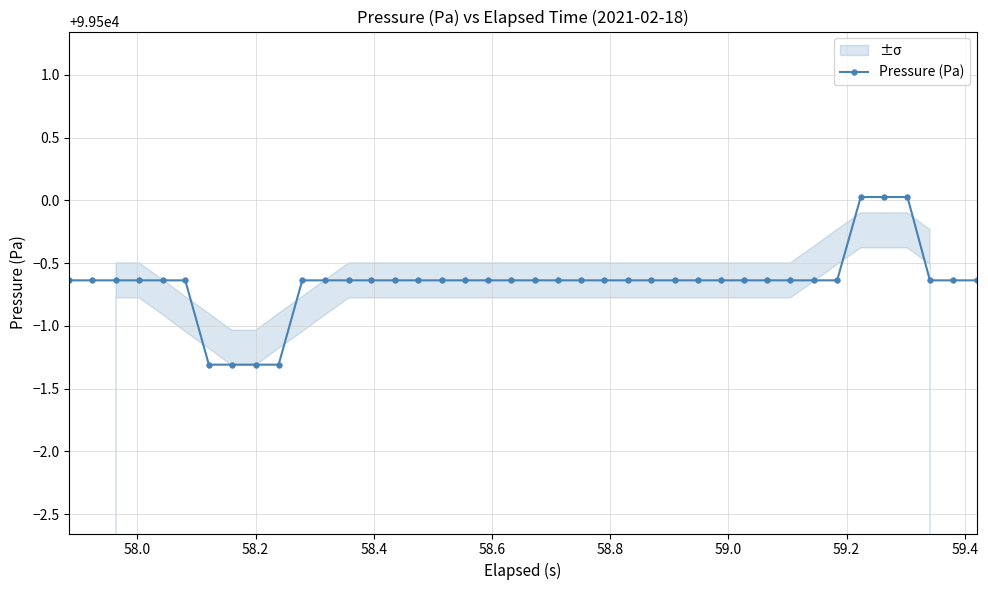

What is the value of the Pressure (Pa) point at the 32nd from the left?

99499.4